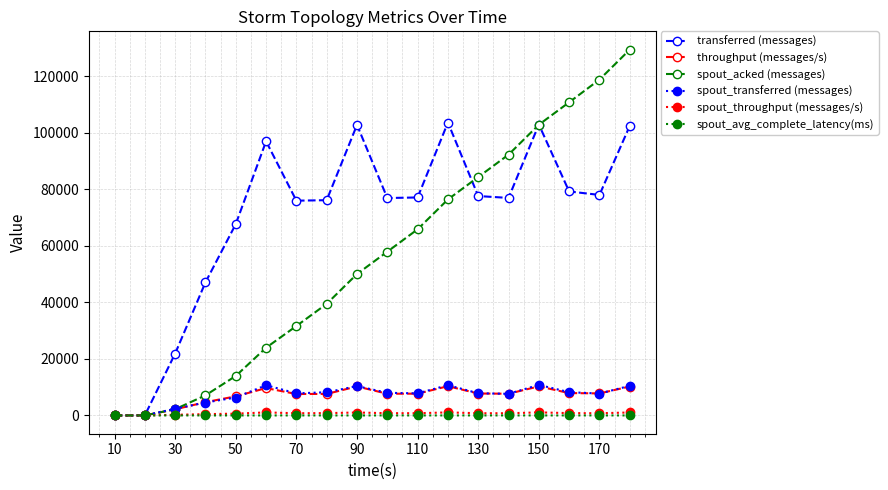

Which series has the largest total across all categories?

transferred (messages)